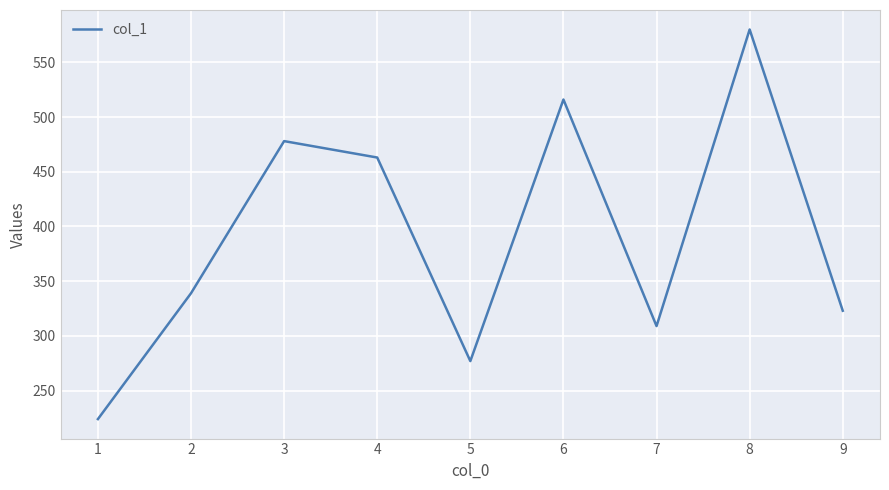

How many categories are shown in the chart?

9